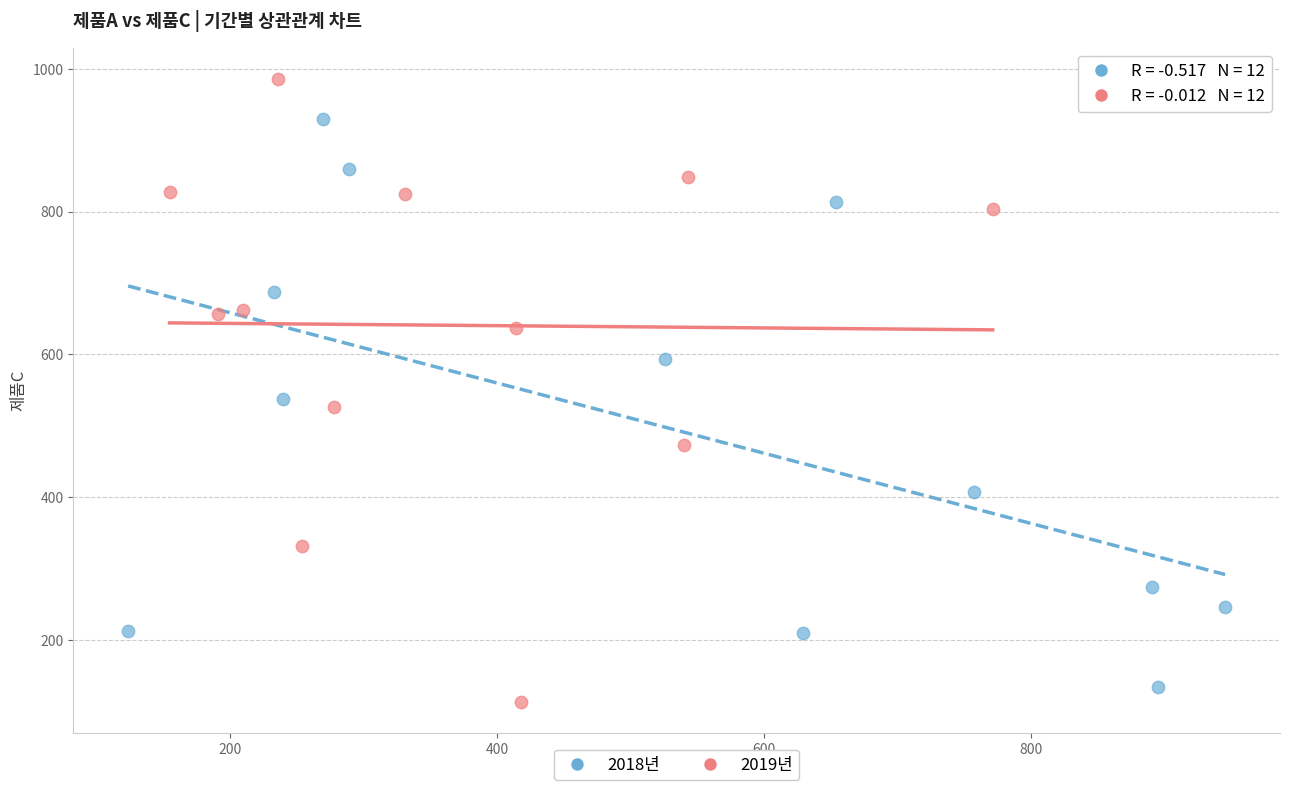

Which series contains the highest Y value?

2019년